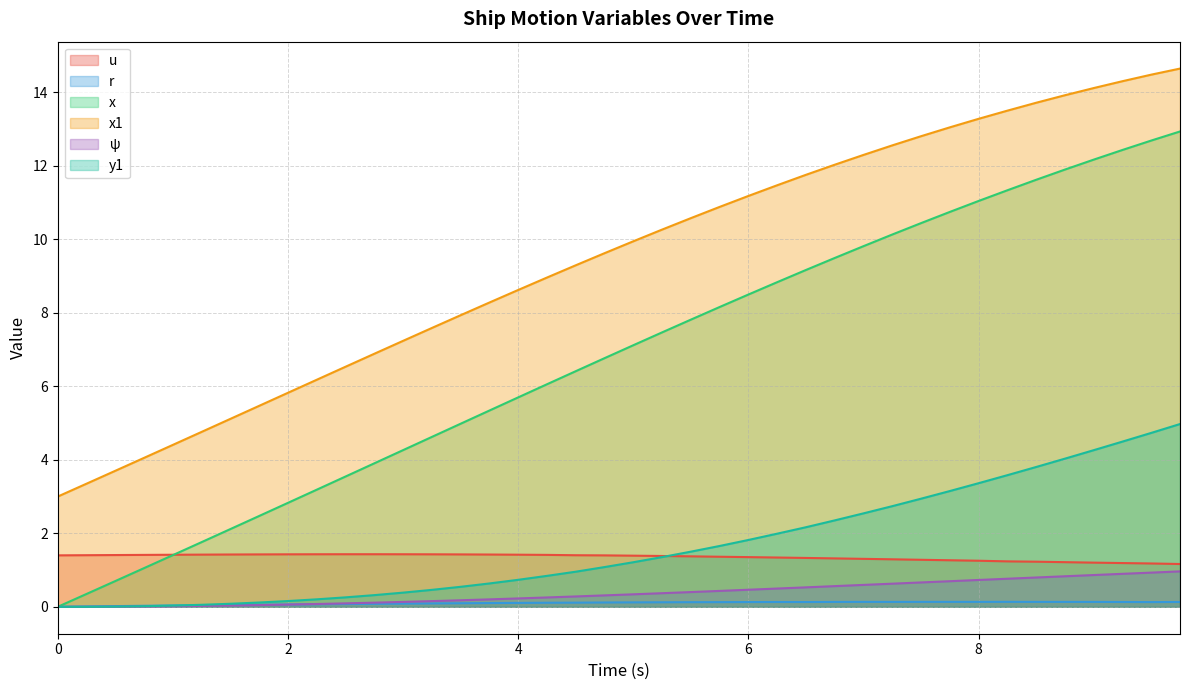

What is the difference between the highest and lowest values at 7.5?

12.7